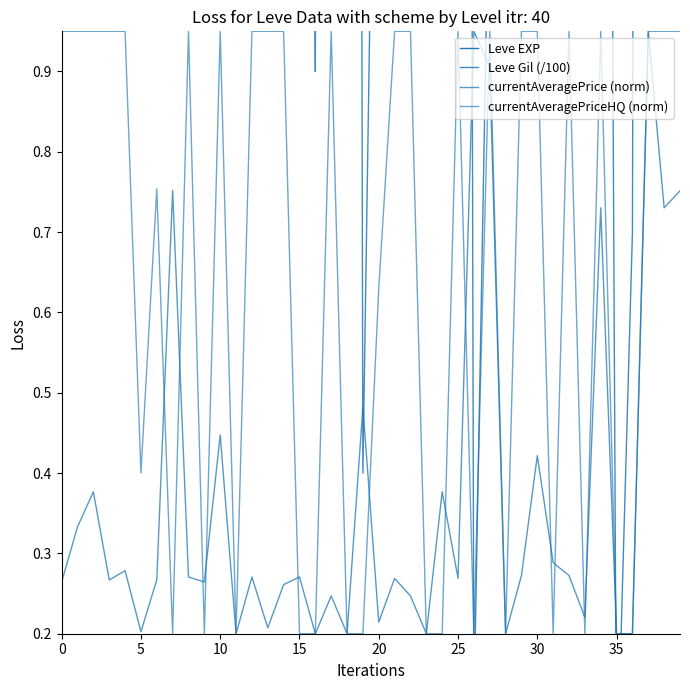

Does the chart have visible grid lines?

No